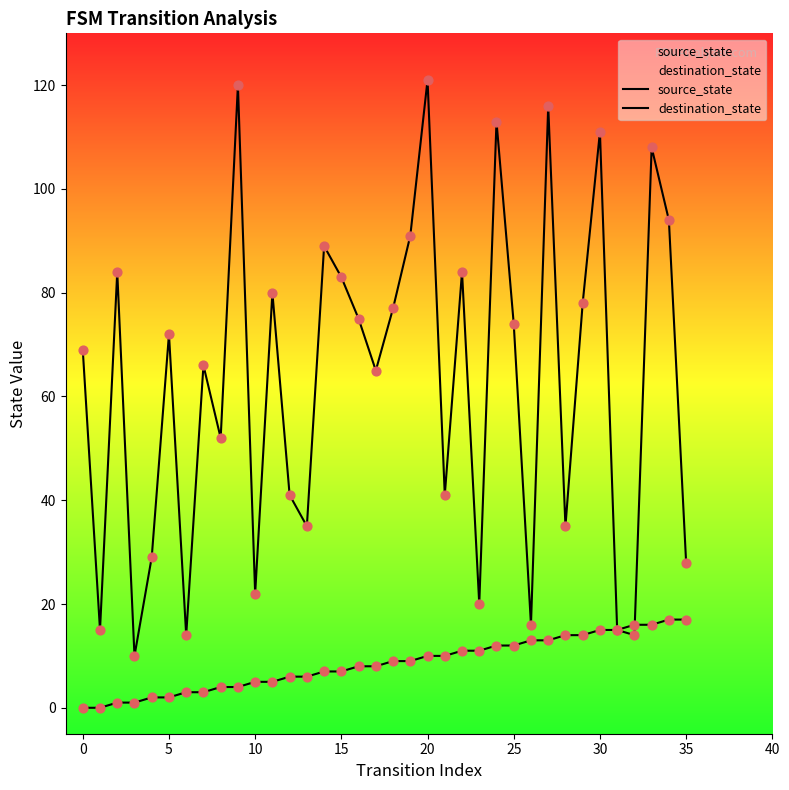

Which series contains the lowest Y value?

source_state